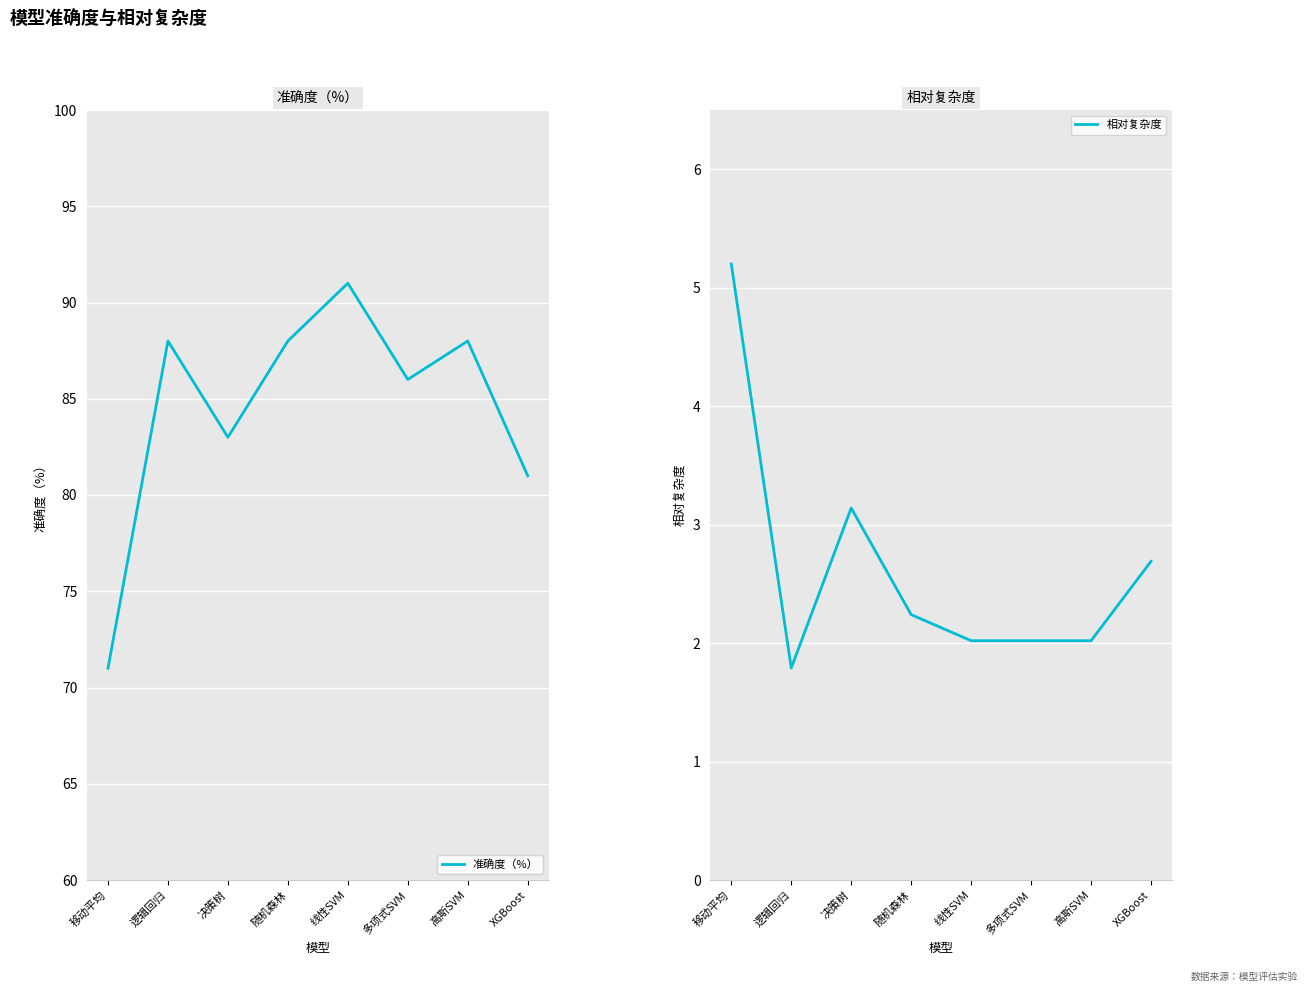

True or false: 相对复杂度 and 准确度（%） intersect in this chart.

False